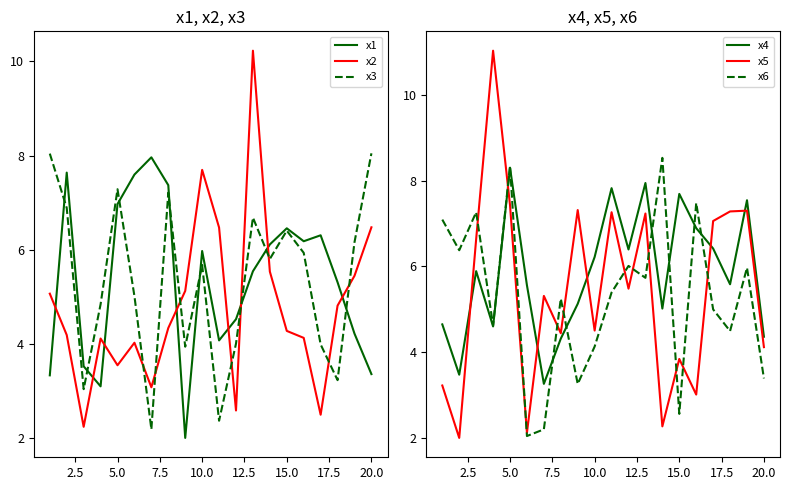

What is the difference between the maximum and minimum values in the x2 series?

8.0